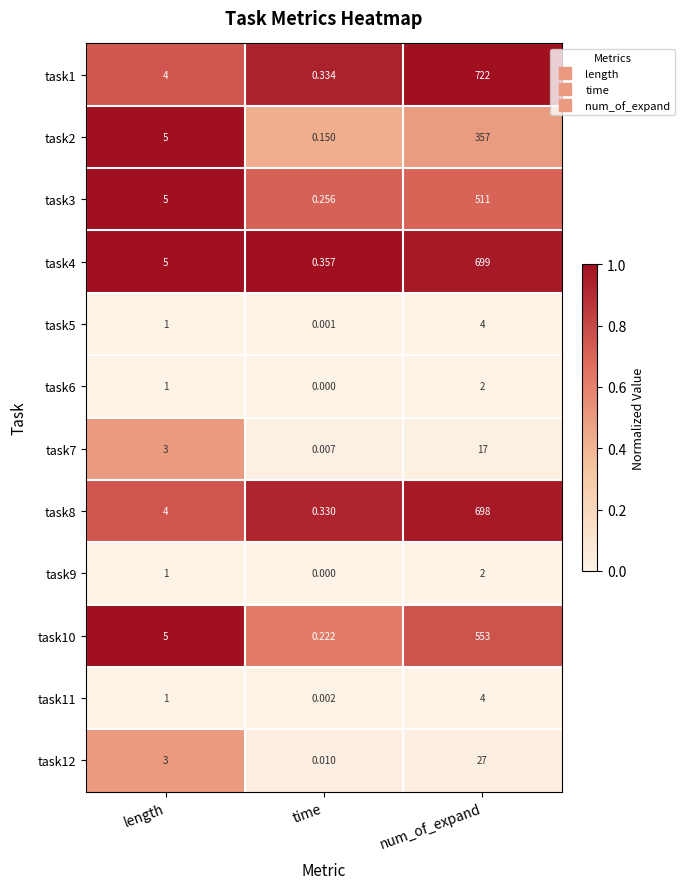

Which series has the widest spread of values?

task1